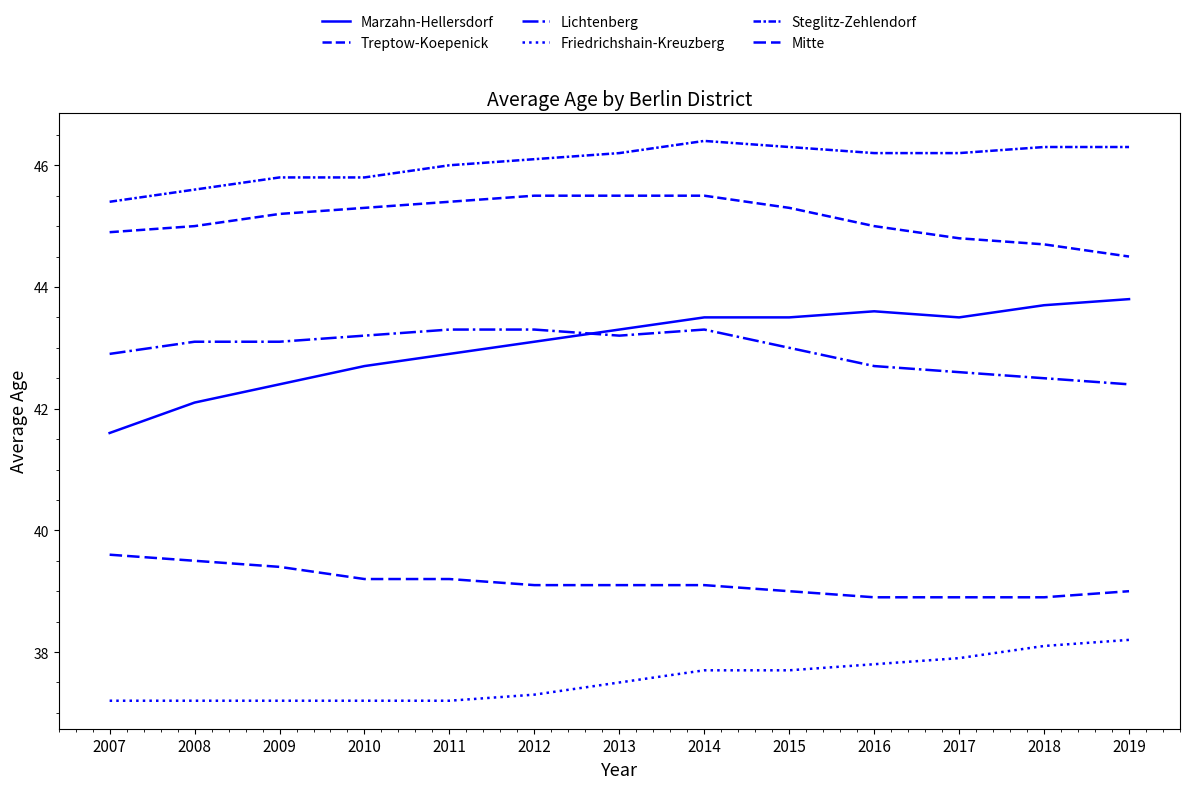

How many lines are shown in the chart?

6